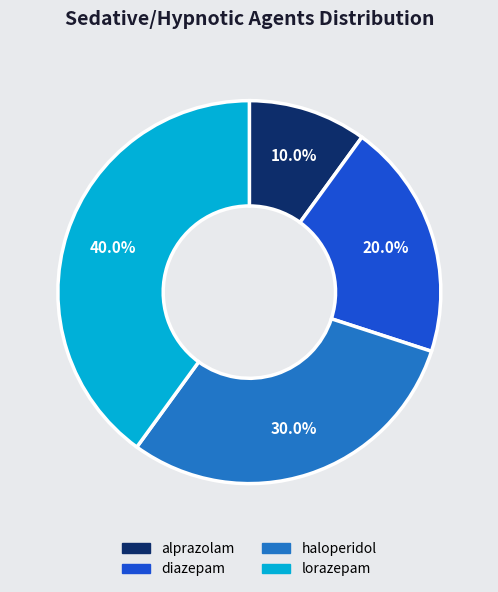

To the nearest percent, what percentage of the pie is lorazepam?

40%